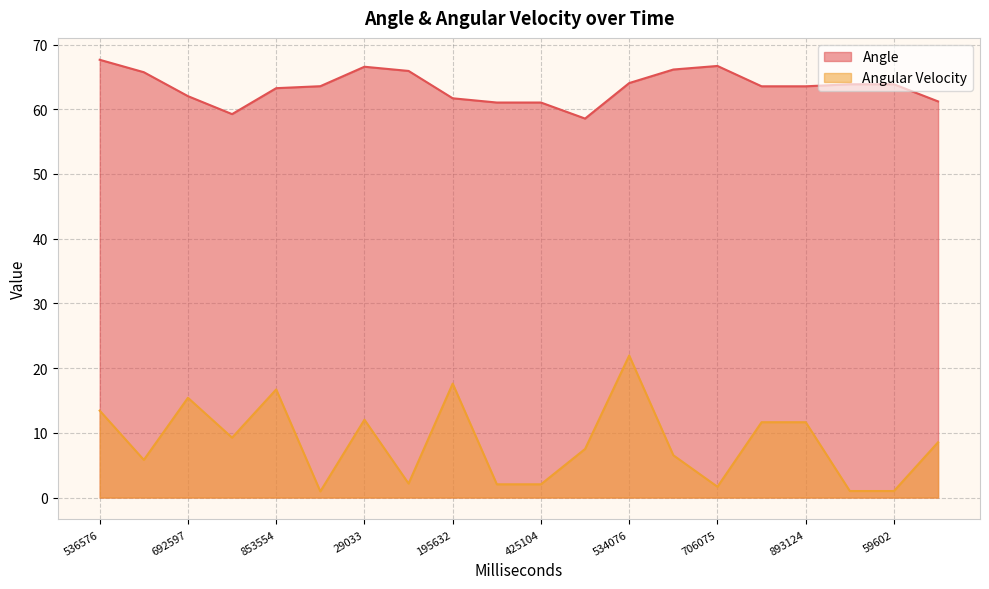

Where is the first local minimum for Angular Velocity?

598561